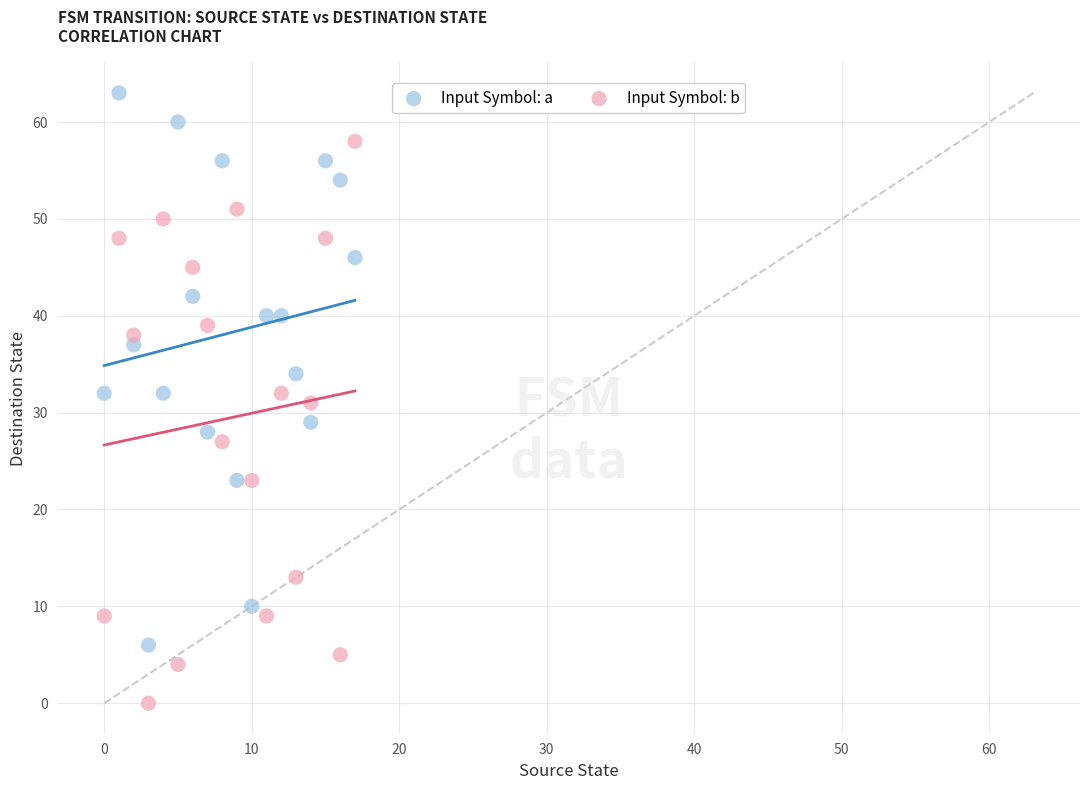

Which series contains the lowest Y value?

Input Symbol: b